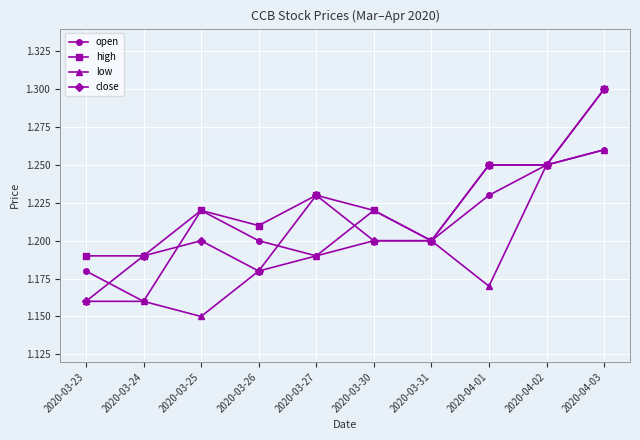

Which series has the largest total across all categories?

high